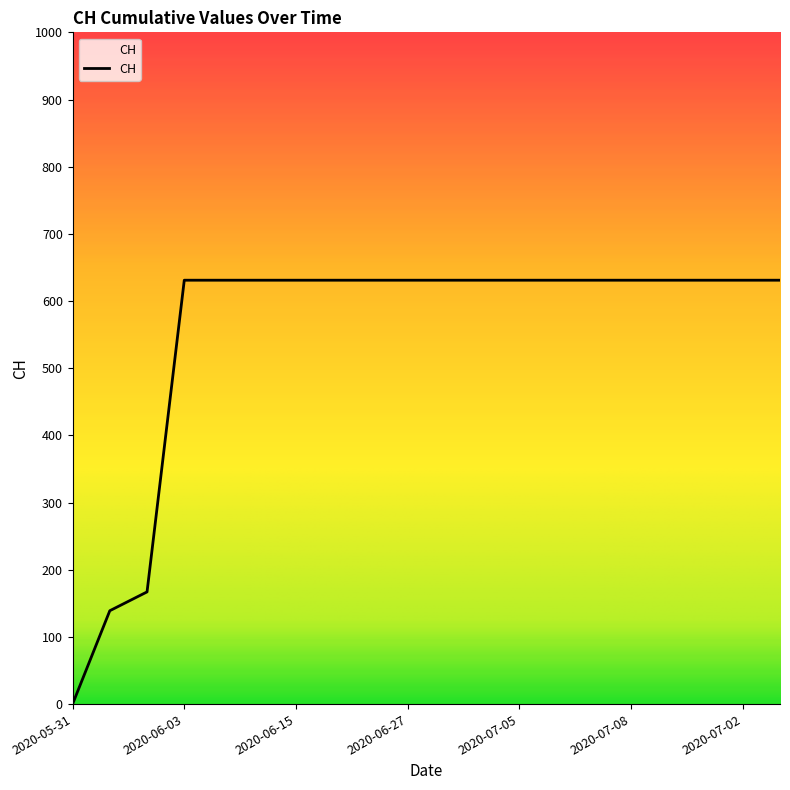

What is the greatest value displayed?

631